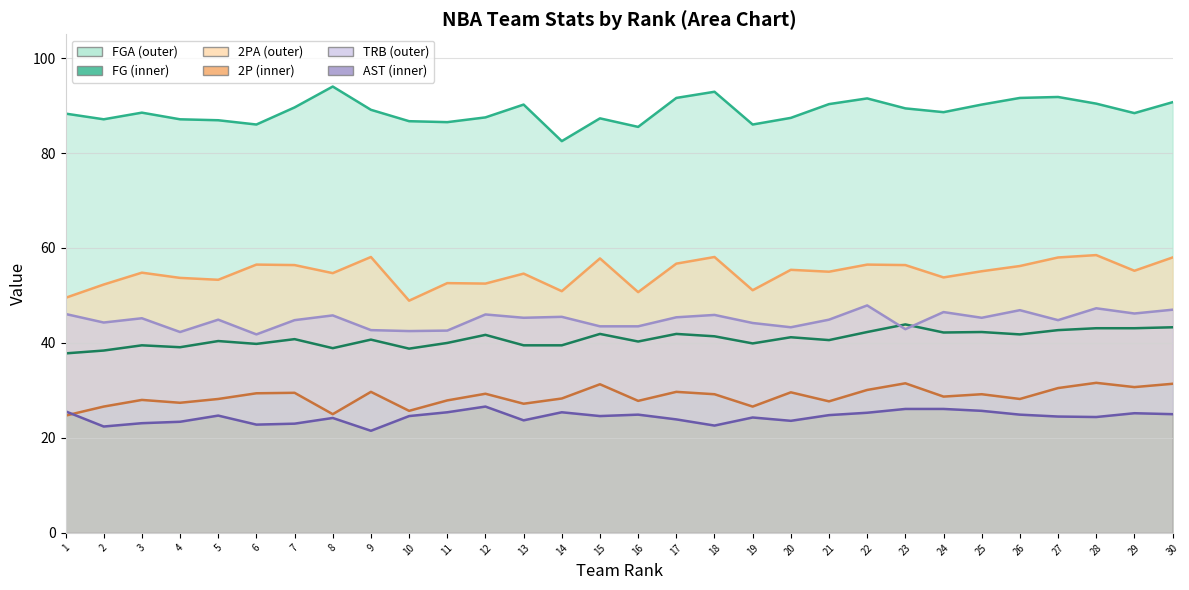

Which has a higher value, 10 or 11?

10